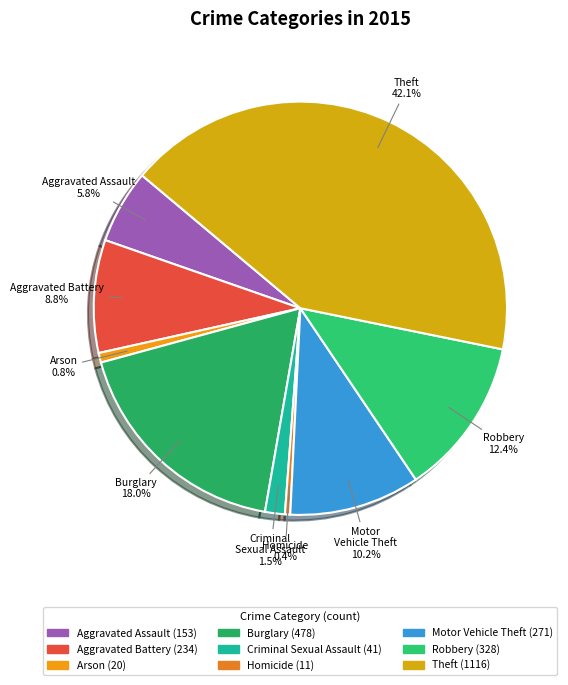

How much of the chart is everything except Burglary?

82.0%